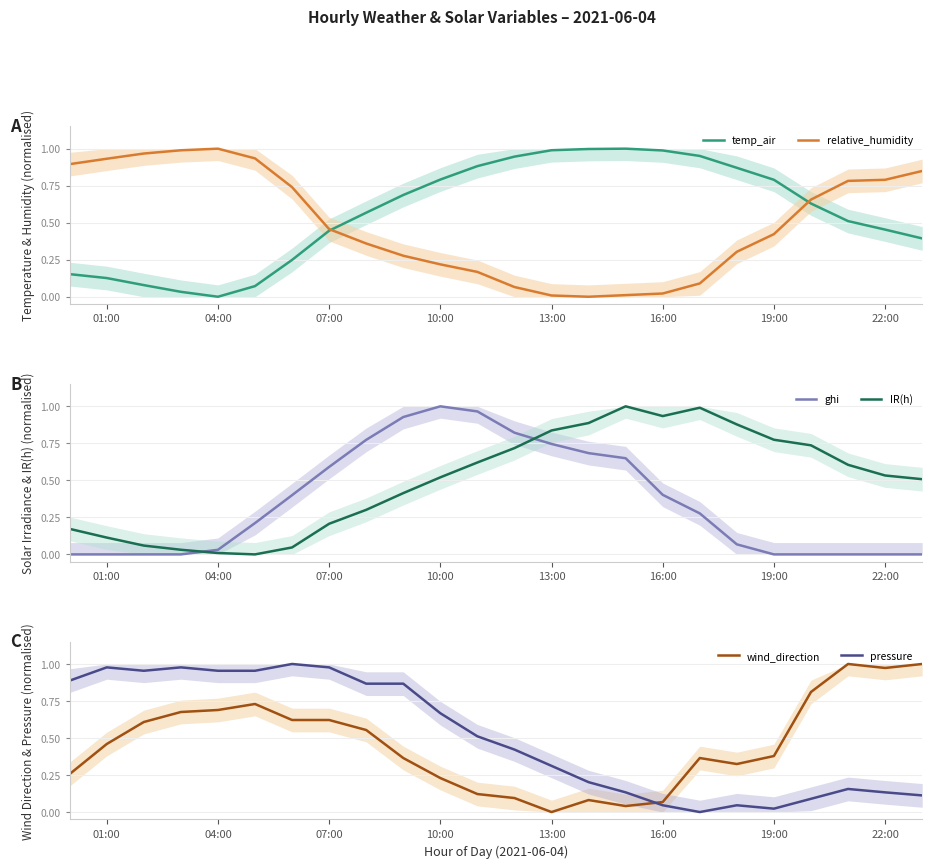

Which series ends up on top after the final intersection of relative_humidity and temp_air?

relative_humidity